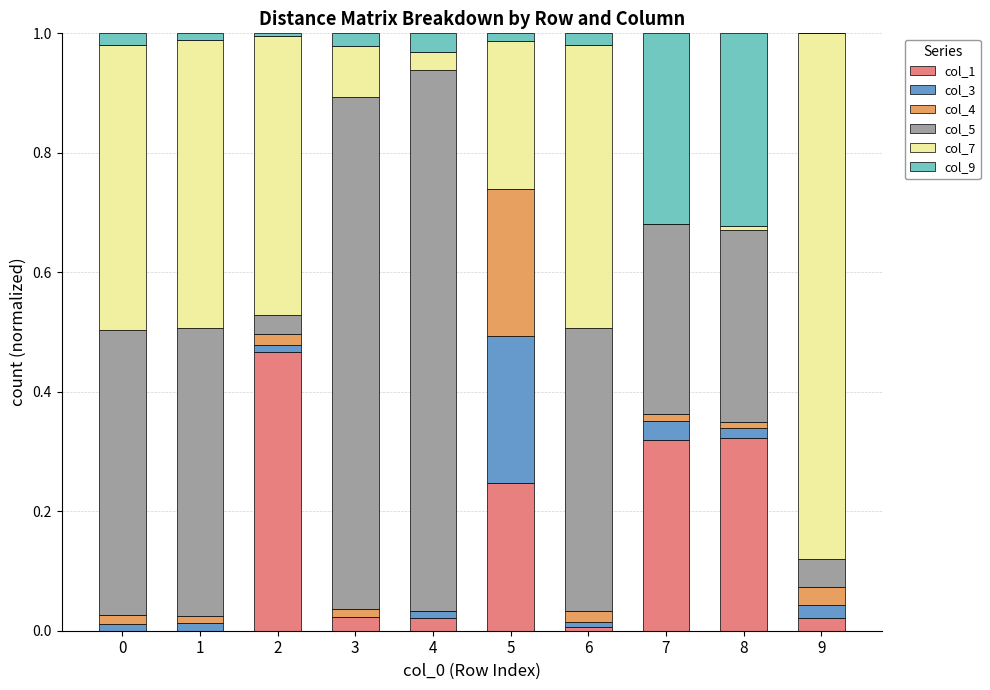

Are the bars grouped side by side (vs. stacked)?

No